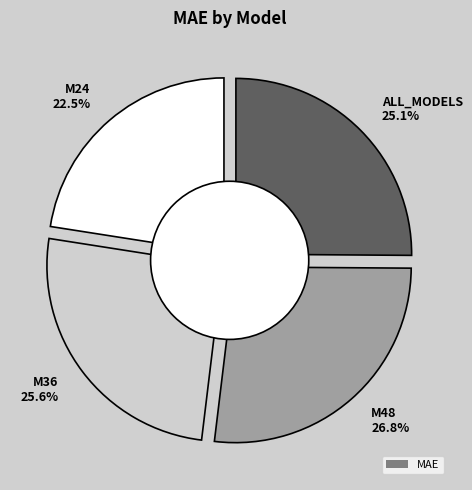

What percentage is NOT represented by M48?

73.2%